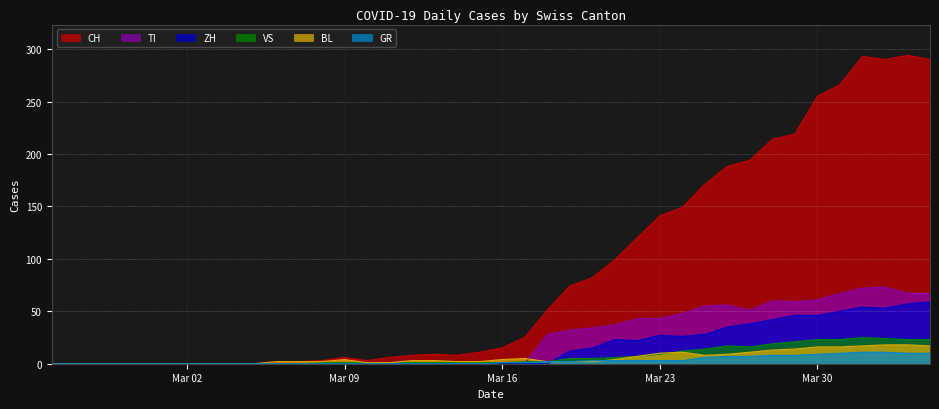

In VS, how many points are lower than both neighbors (excluding endpoints)?

1